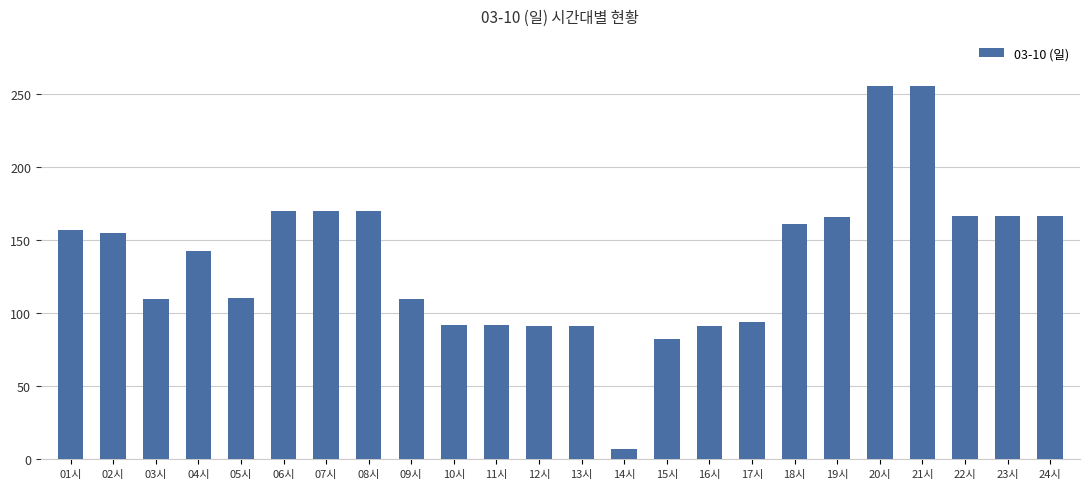

How many values exceed 154?

12